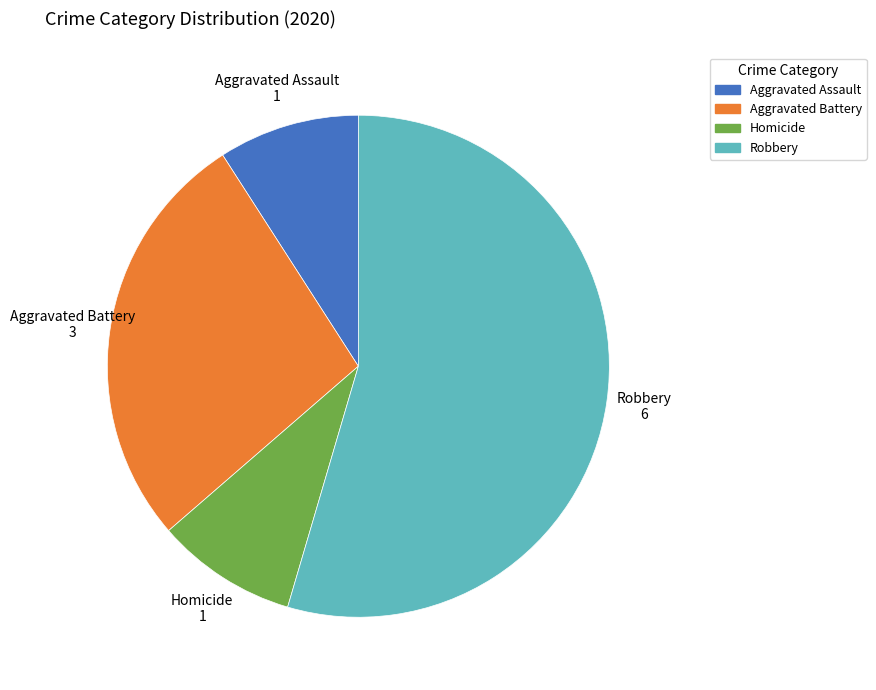

Which category has the biggest portion of the pie?

Robbery